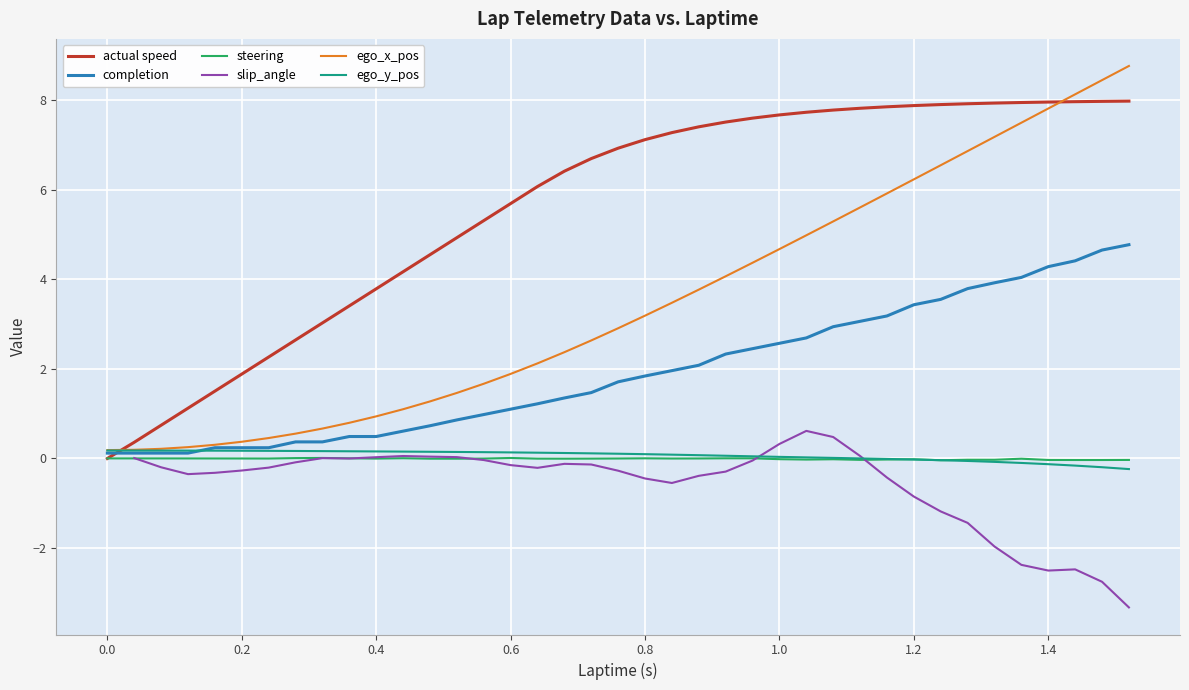

What is the spread (max minus min) of values at 0.52?

4.9